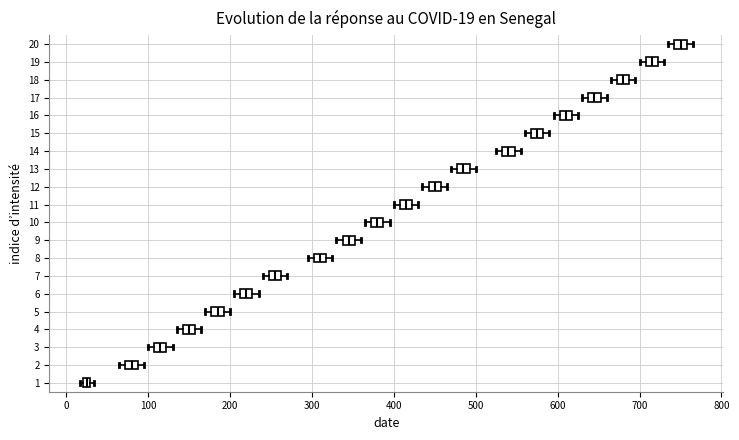

Which box has the furthest to the right median line?

20